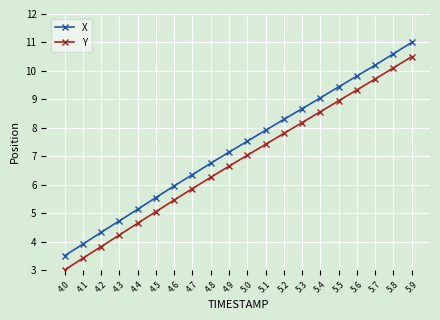

What is the label of the 10th point from the right?

5.0